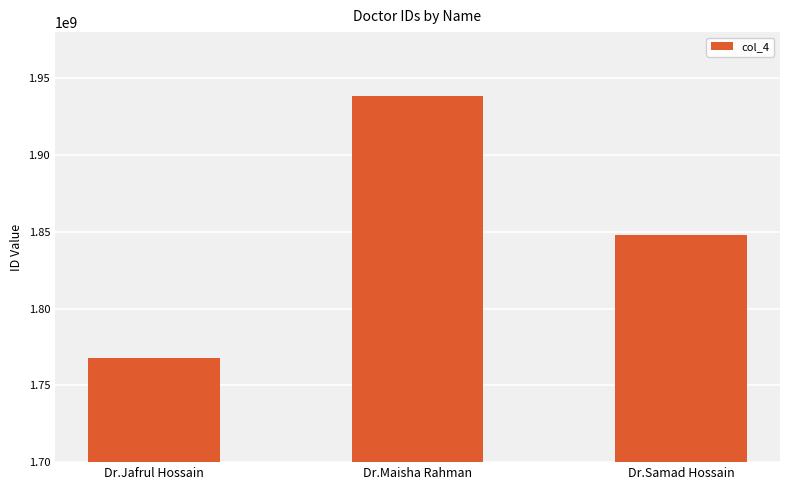

What position from the left is Dr.Samad Hossain?

3